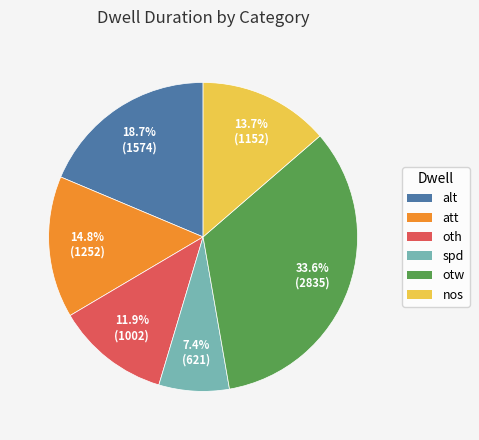

The otw slice represents 25% of the pie. True or false?

False